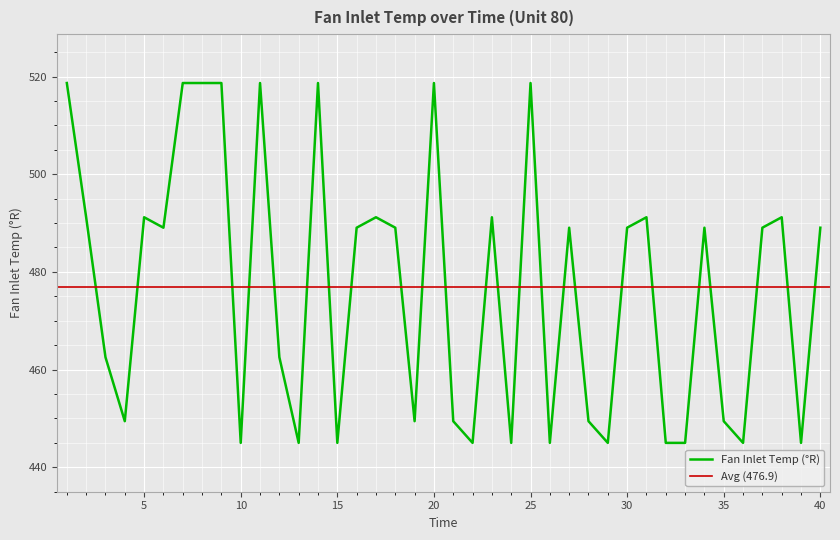

What is the difference between the values at 40 and 3?

26.5